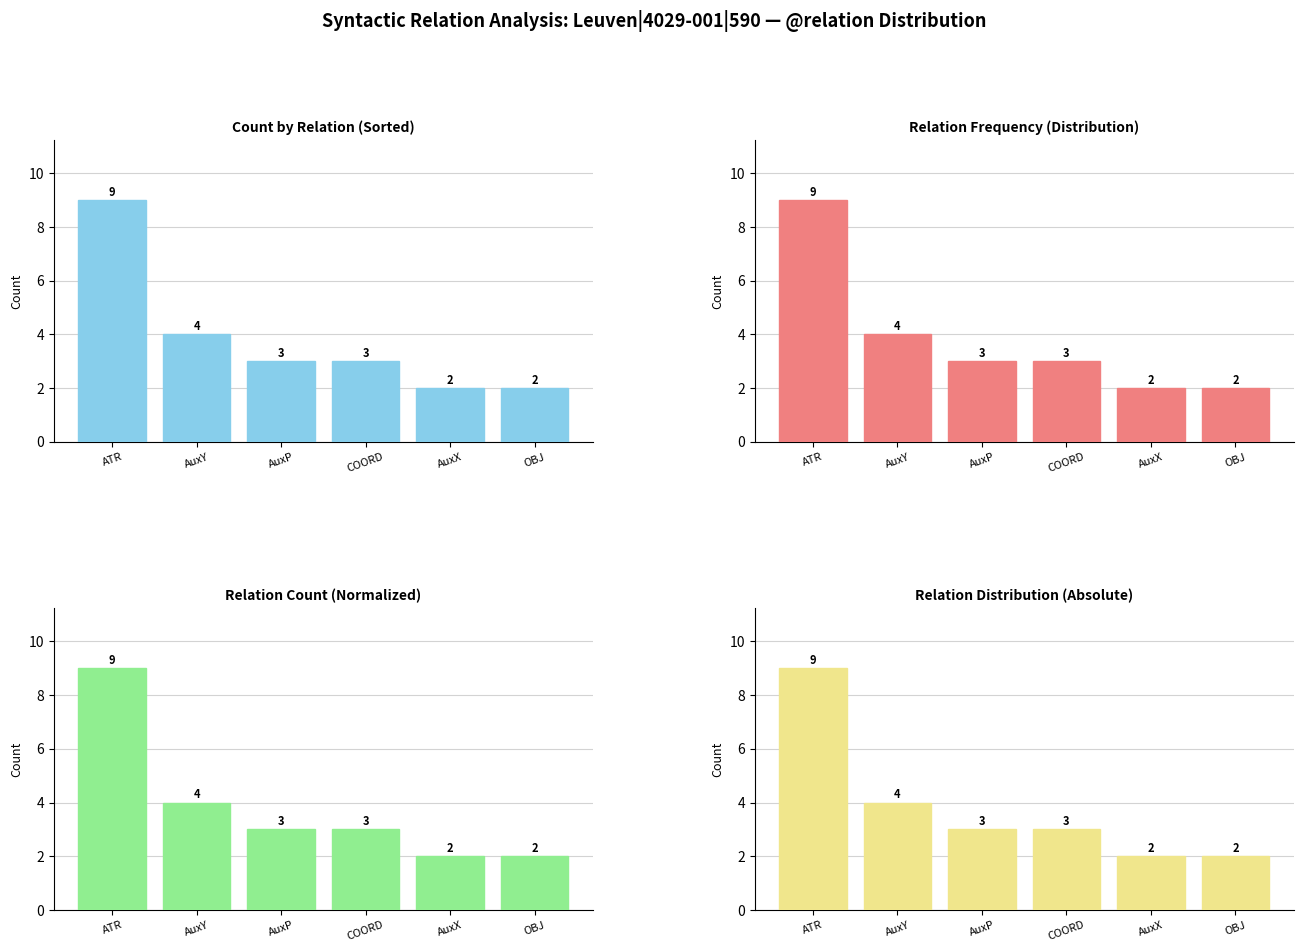

What is the difference between the values at OBJ and ATR?

7